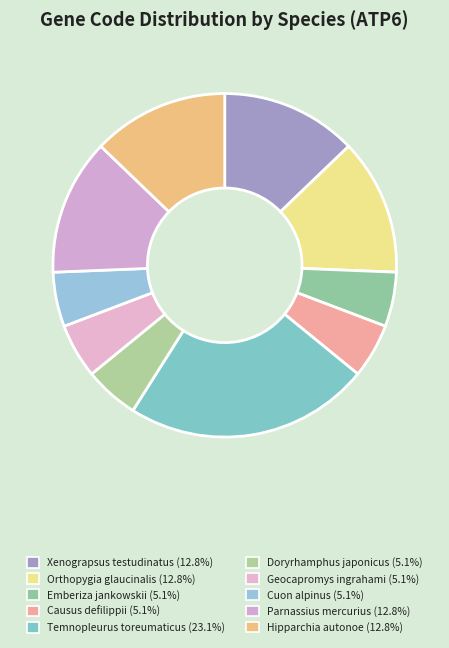

Does Hipparchia autonoe account for over 50% of the chart?

No